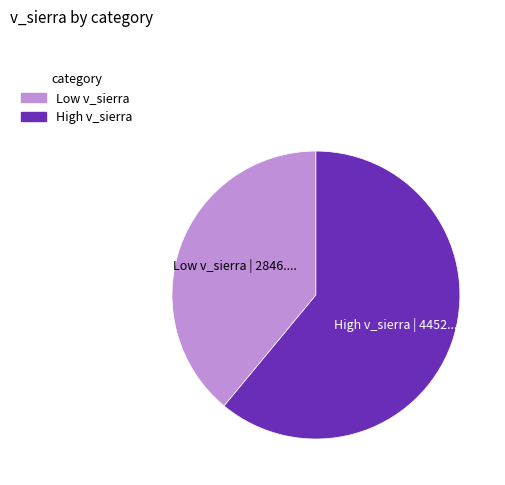

Does any single category account for the majority?

Yes